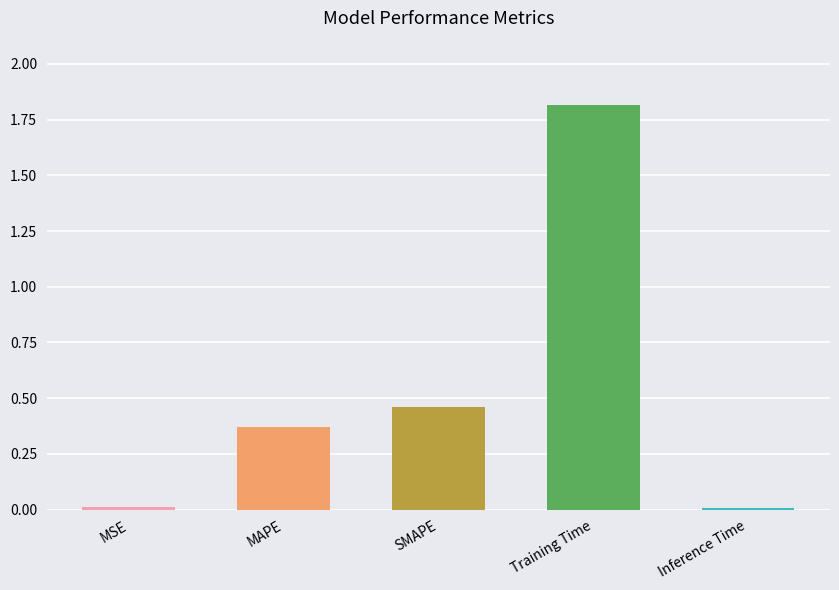

Which has a higher value, Training Time or Inference Time?

Training Time